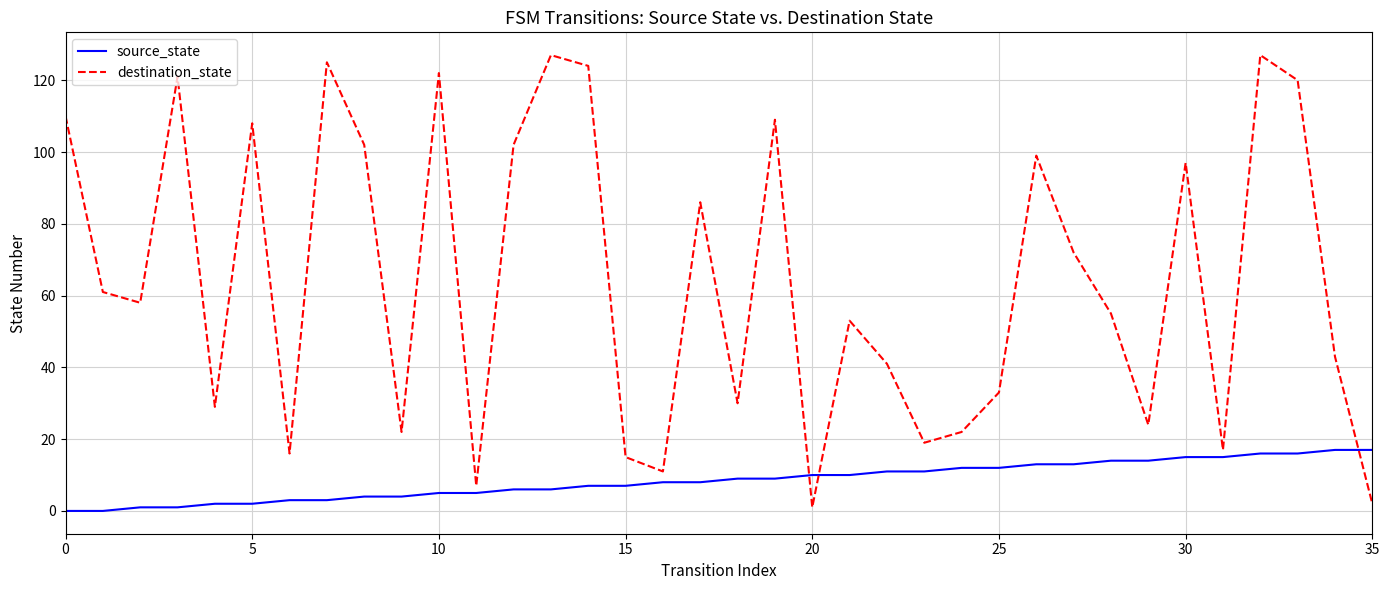

List the series in order of their peak value, highest first.

destination_state, source_state